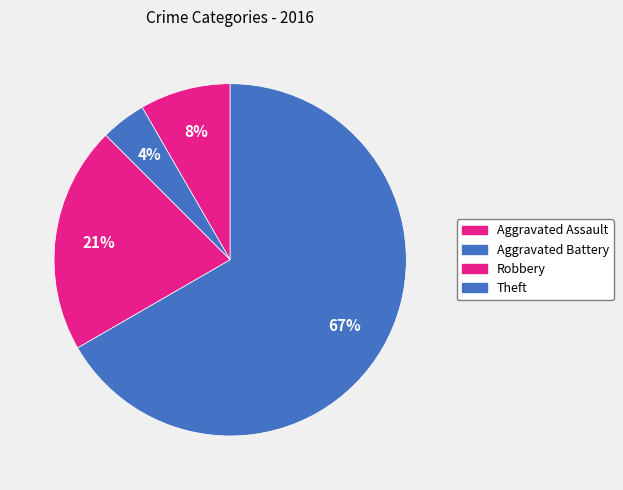

How many slices are in this pie chart?

4